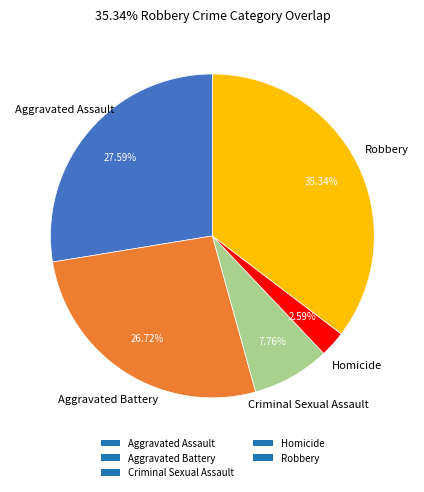

Rank the categories by value from highest to lowest.

Robbery, Aggravated Assault, Aggravated Battery, Criminal Sexual Assault, Homicide